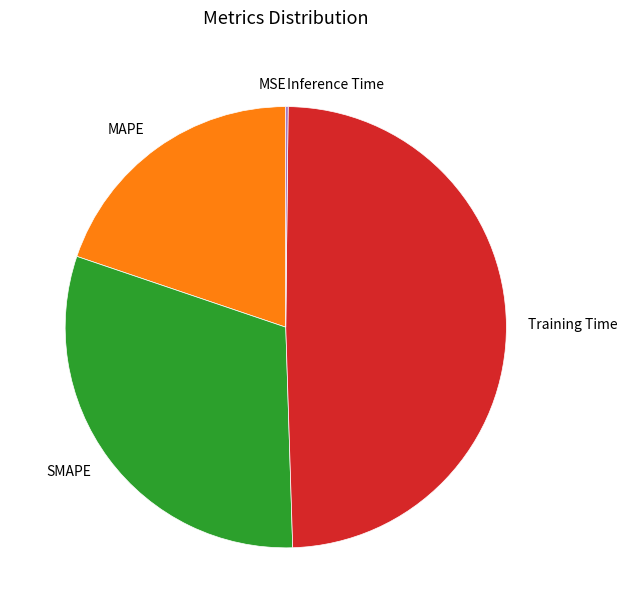

True or false: SMAPE accounts for 17% of the total.

False